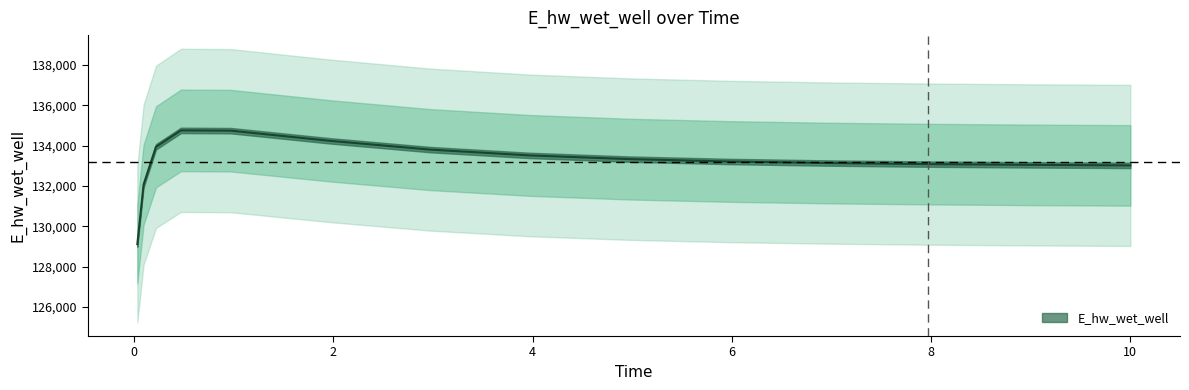

At which category does the chart reach its minimum across all series?

0.03125